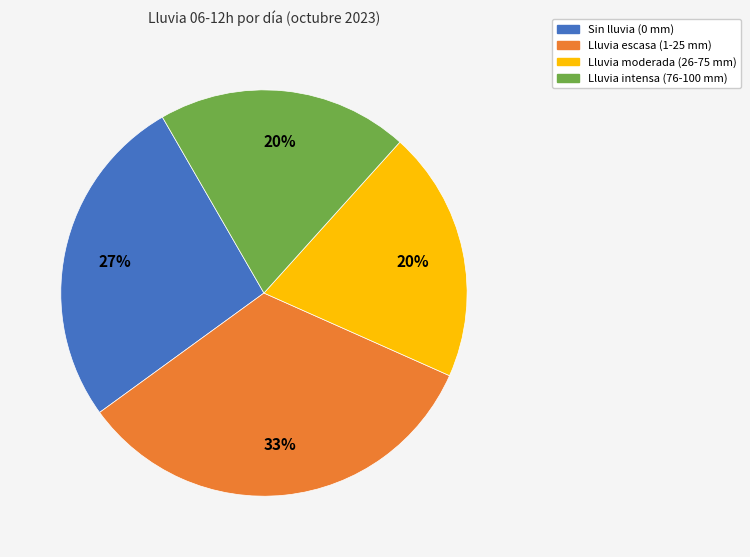

Between Sin lluvia (0 mm) and Lluvia moderada (26-75 mm), which is larger?

Sin lluvia (0 mm)